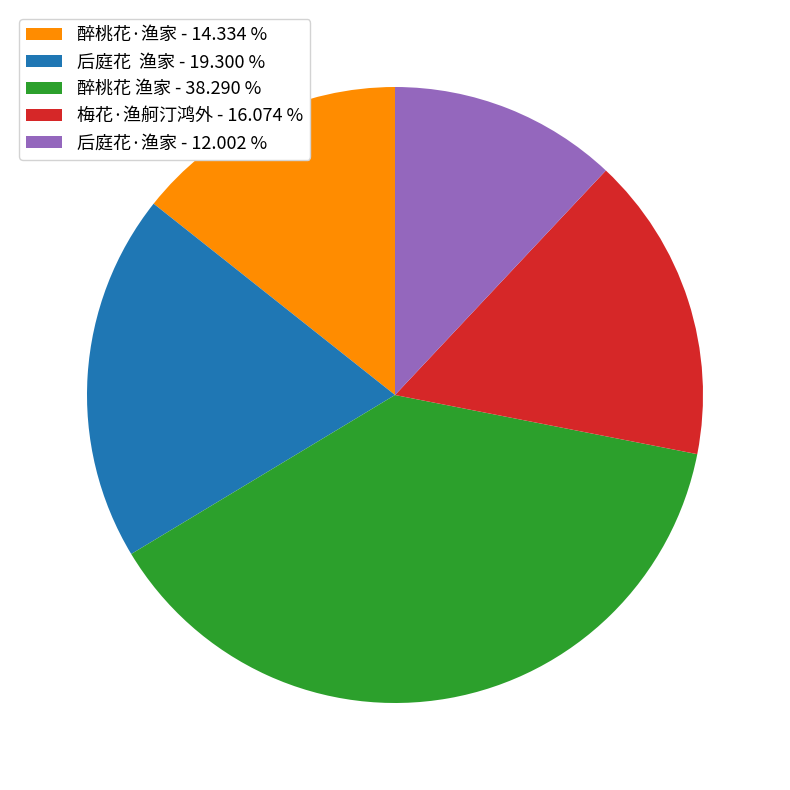

The 梅花·渔舸汀鸿外 slice represents 16% of the pie. True or false?

True